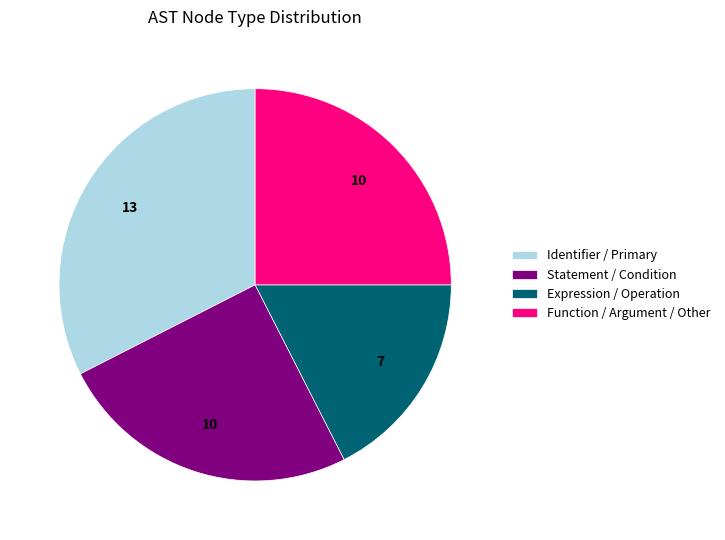

The Function / Argument / Other slice represents 25% of the pie. True or false?

True